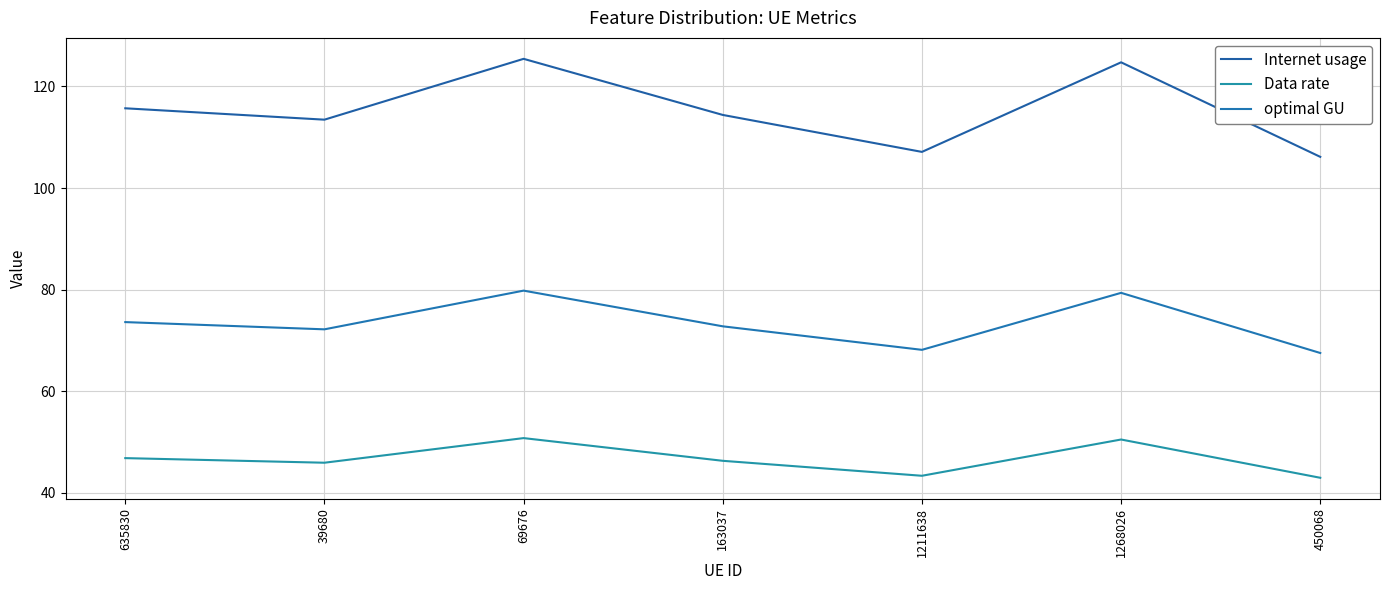

True or false: Data rate and optimal GU cross at least once.

False